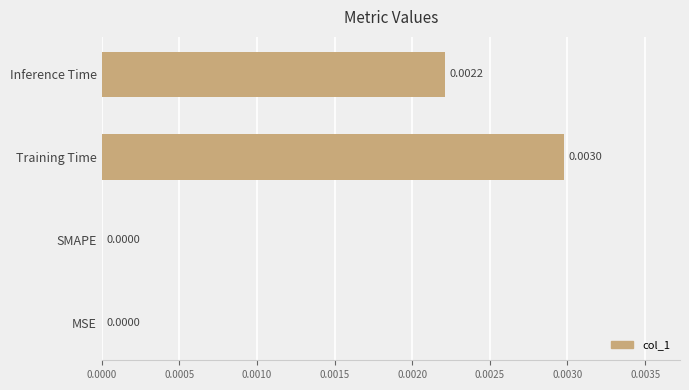

Which category has the highest value across all series?

Training Time